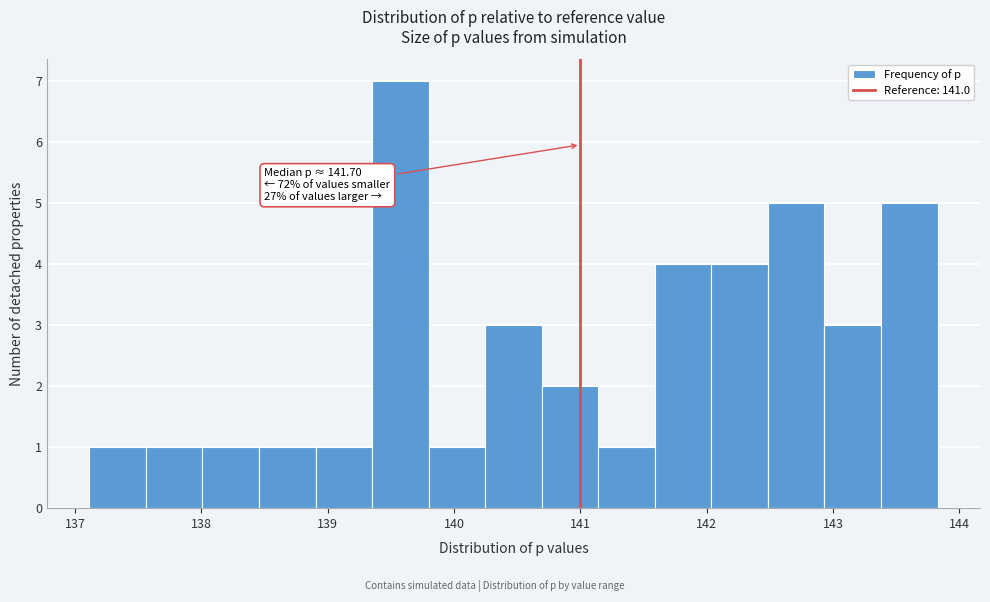

Which range on the x-axis has the tallest bar?

139.4 to 139.8